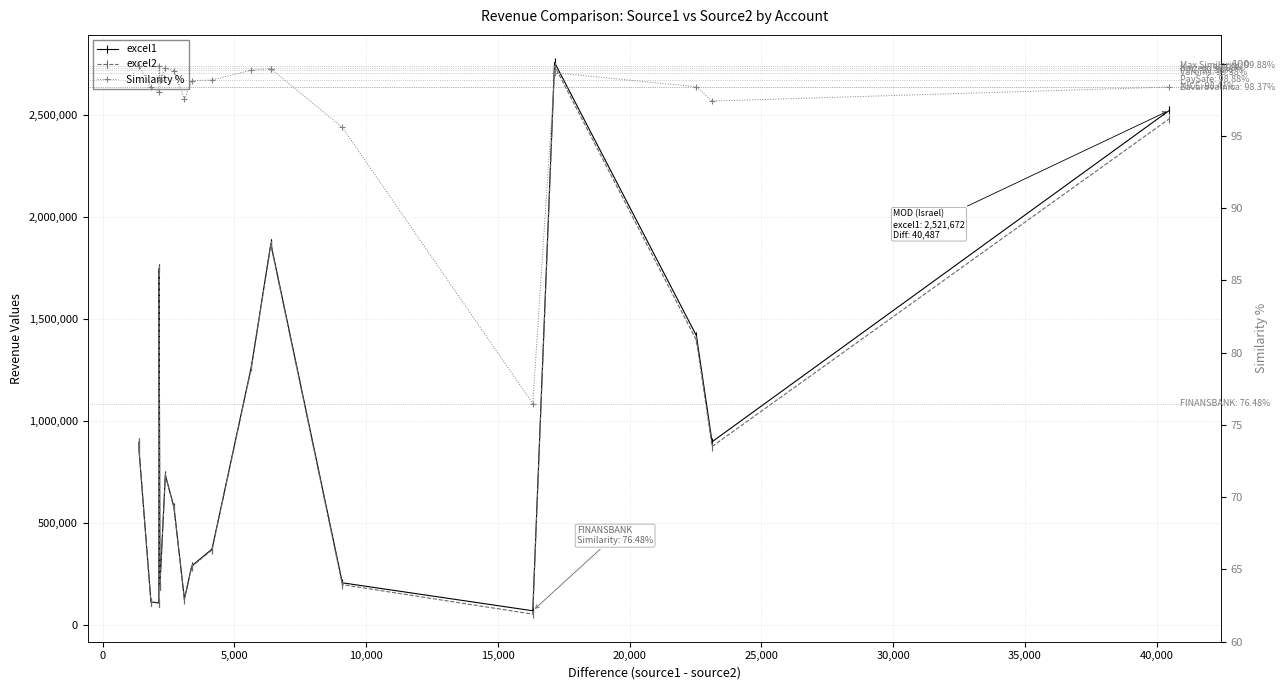

What is the greatest value displayed?

2756426.9